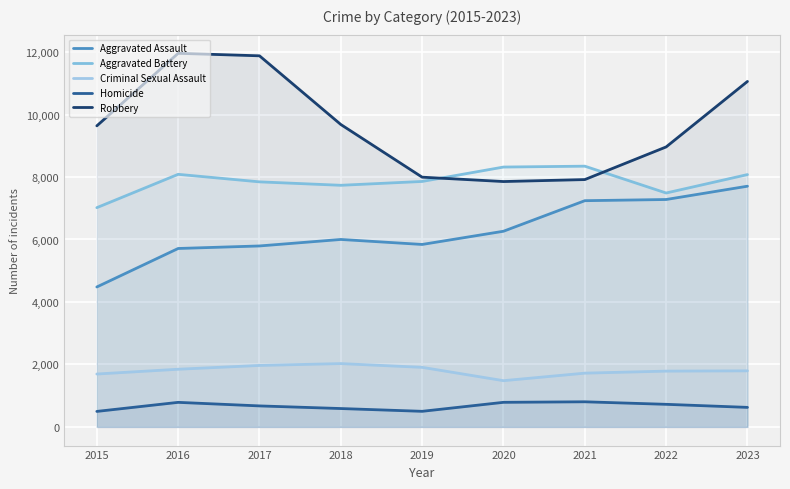

What is the value of the Criminal Sexual Assault point at the 1st from the left?

1693